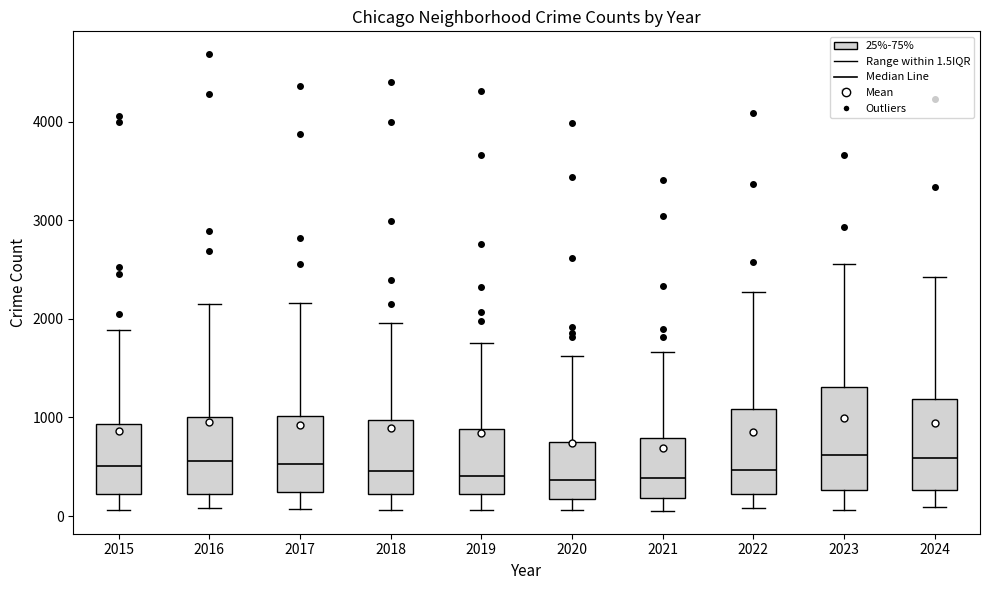

Reading left to right, read every box against the y-axis: the position of its median line, the range the box covers, and the ends of its whiskers. The values are not printed on the chart, so give them approximately, as read against the axis.

2015: median 500, box 200 to 900, whiskers 100 to 1900
2016: median 600, box 200 to 1000, whiskers 100 to 2200
2017: median 500, box 200 to 1000, whiskers 100 to 2200
2018: median 500, box 200 to 1000, whiskers 100 to 2000
2019: median 400, box 200 to 900, whiskers 100 to 1800
2020: median 400, box 200 to 800, whiskers 100 to 1600
2021: median 400, box 200 to 800, whiskers 100 to 1700
2022: median 500, box 200 to 1100, whiskers 100 to 2300
2023: median 600, box 300 to 1300, whiskers 100 to 2600
2024: median 600, box 300 to 1200, whiskers 100 to 2400